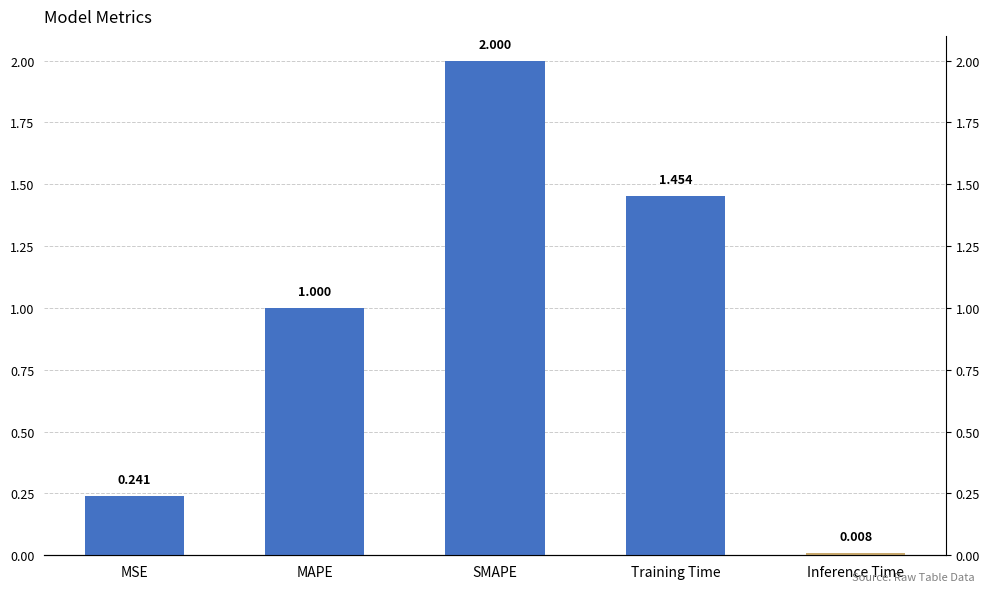

Rank the categories by value from lowest to highest.

Inference Time, MSE, MAPE, Training Time, SMAPE